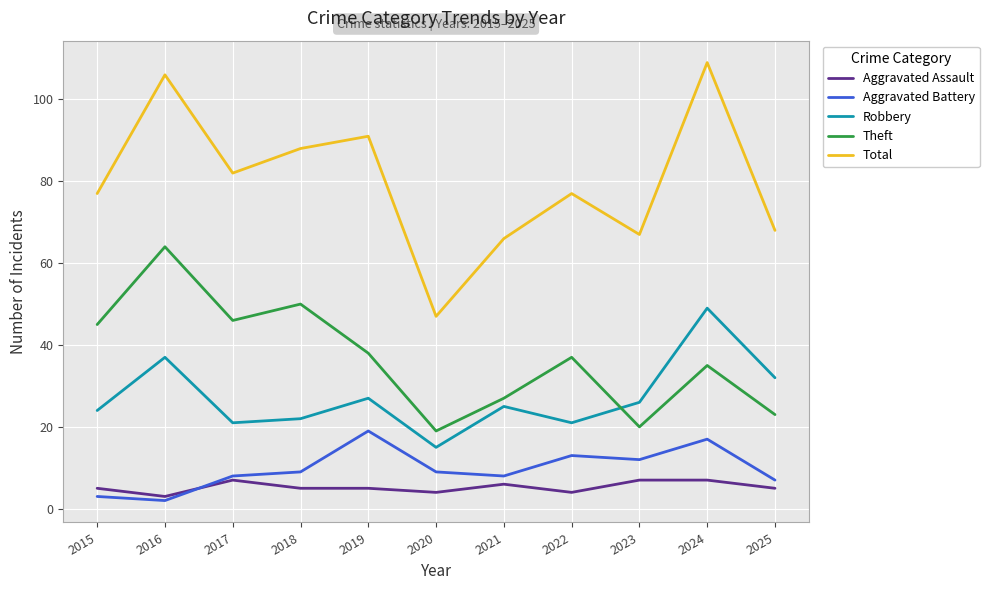

The Theft series shows 19 at 2019. True or false?

False